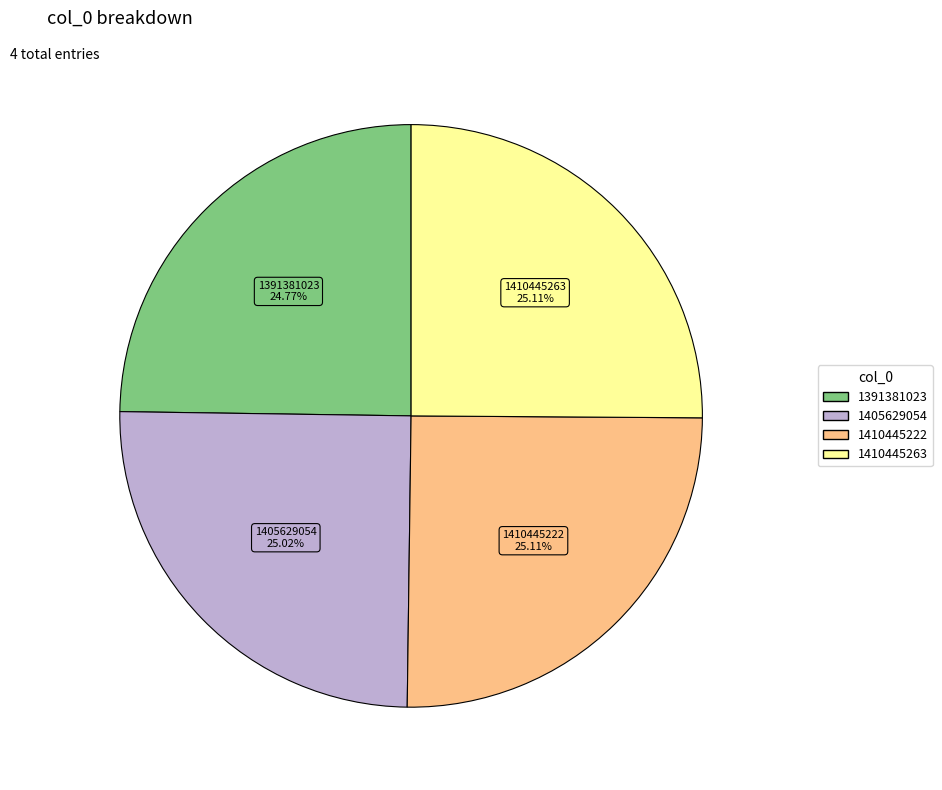

True or false: 1391381023 accounts for 25% of the total.

True